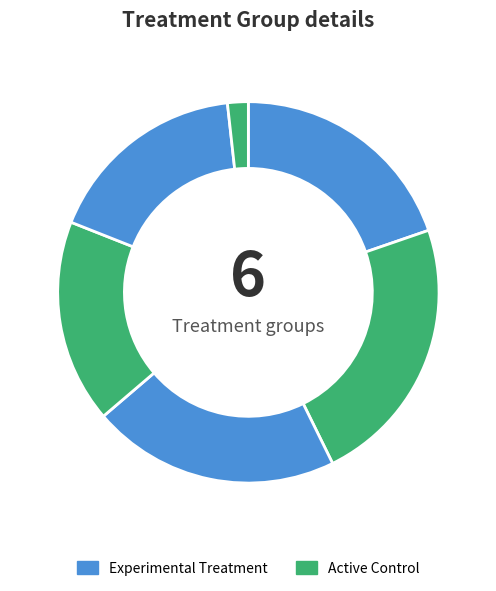

How many segments does this pie chart have?

6